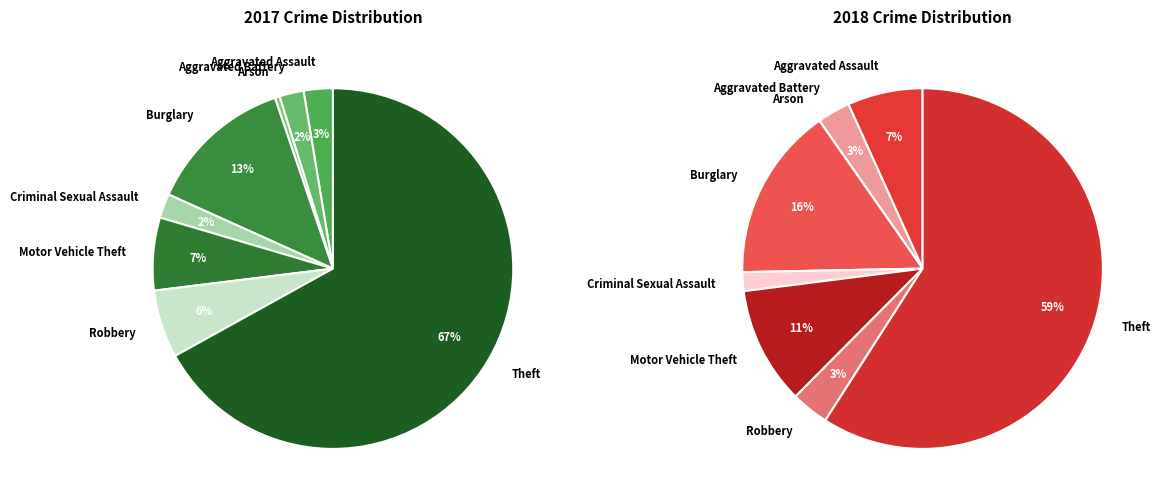

Rank the series at 3 from highest to lowest value.

values_2018, values_2017